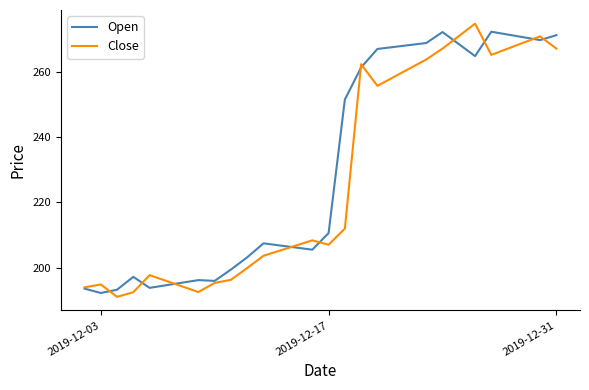

What is the smallest value displayed?

191.1